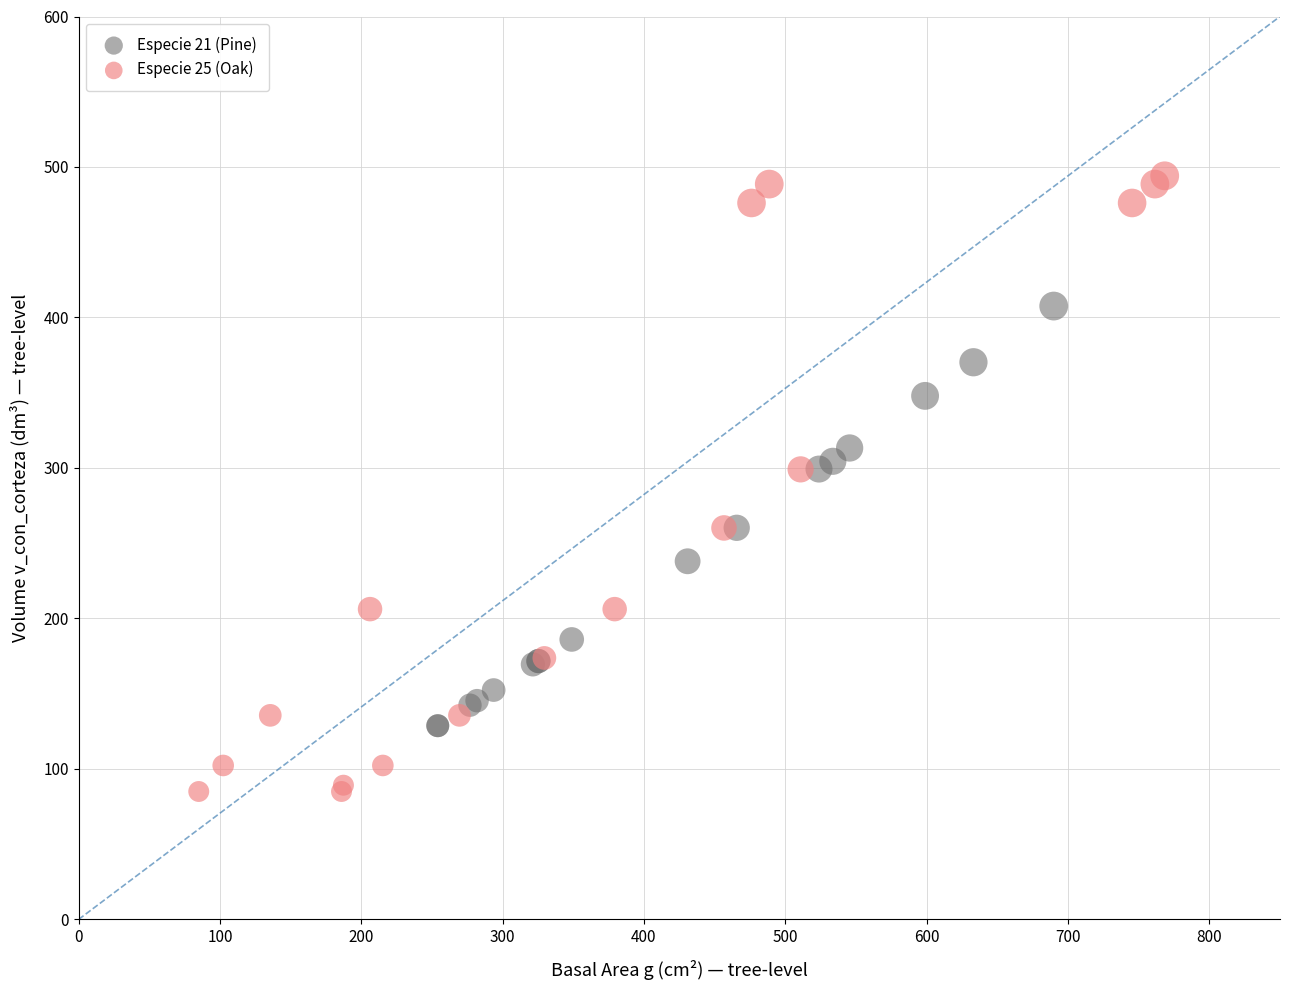

What are all the series names shown in the legend?

Especie 21 (Pine), Especie 25 (Oak)